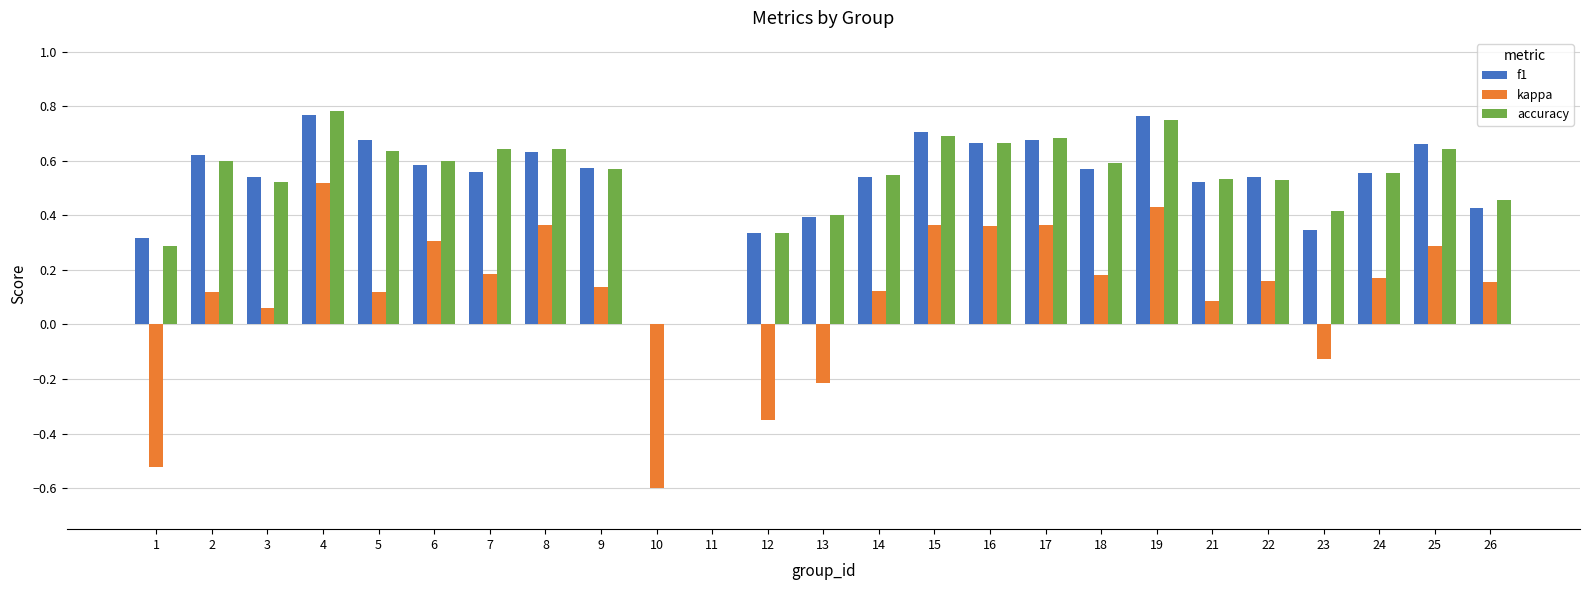

What is the total value across all series at 6?

1.5